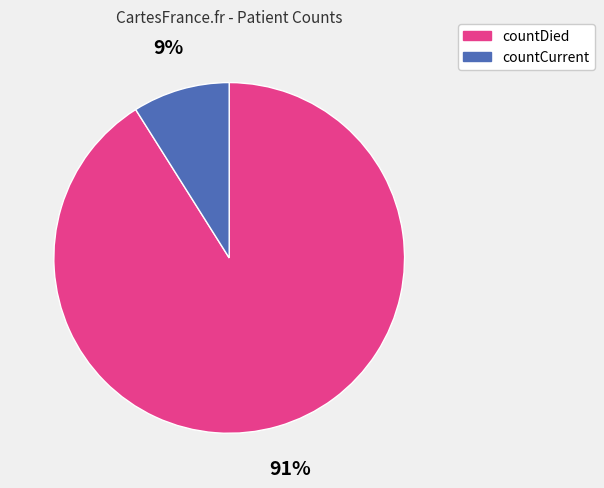

Is the sum of countDied and countCurrent greater than half?

Yes